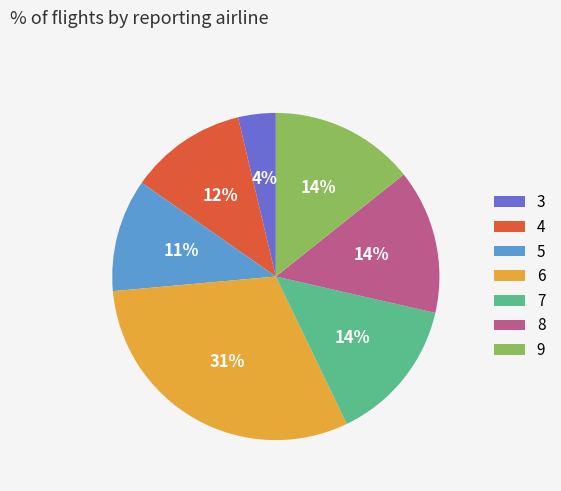

Combined, do 7 and 9 account for over 50%?

No